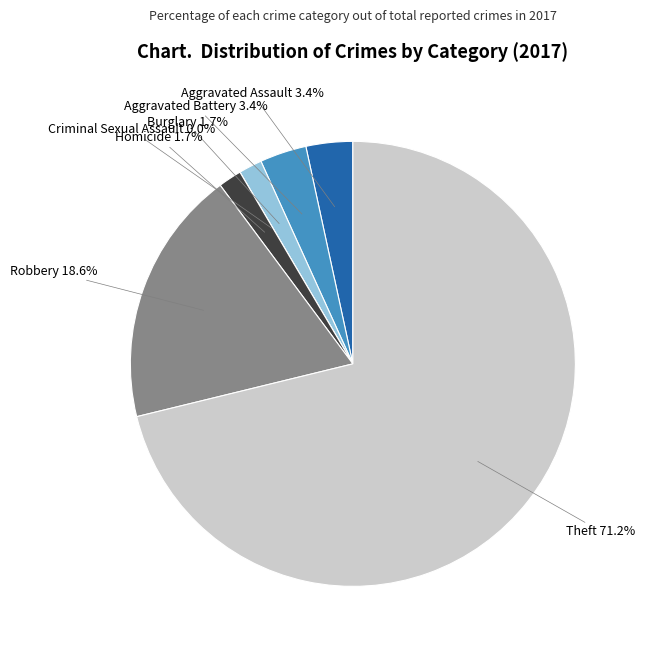

The Robbery slice represents 27% of the pie. True or false?

False